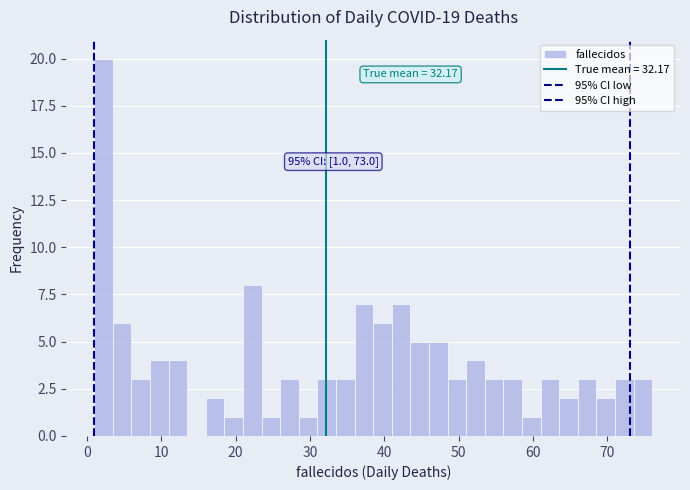

Read against the x-axis, roughly where is the centre of the tallest bar?

2